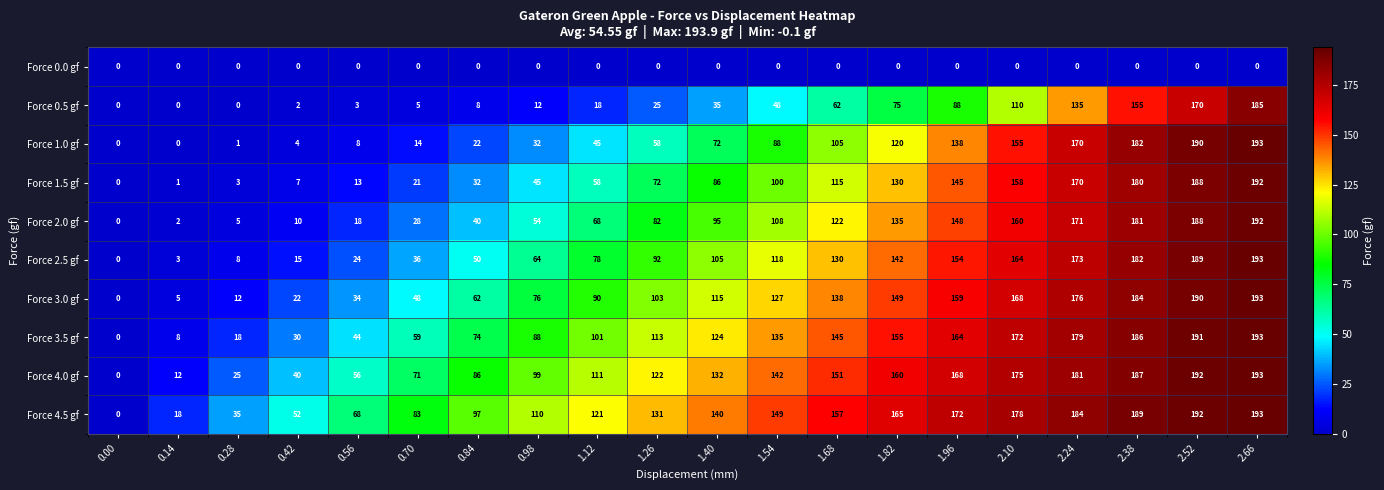

Between 1.40 and 2.52, which series saw the biggest shift?

Force 0.5 gf